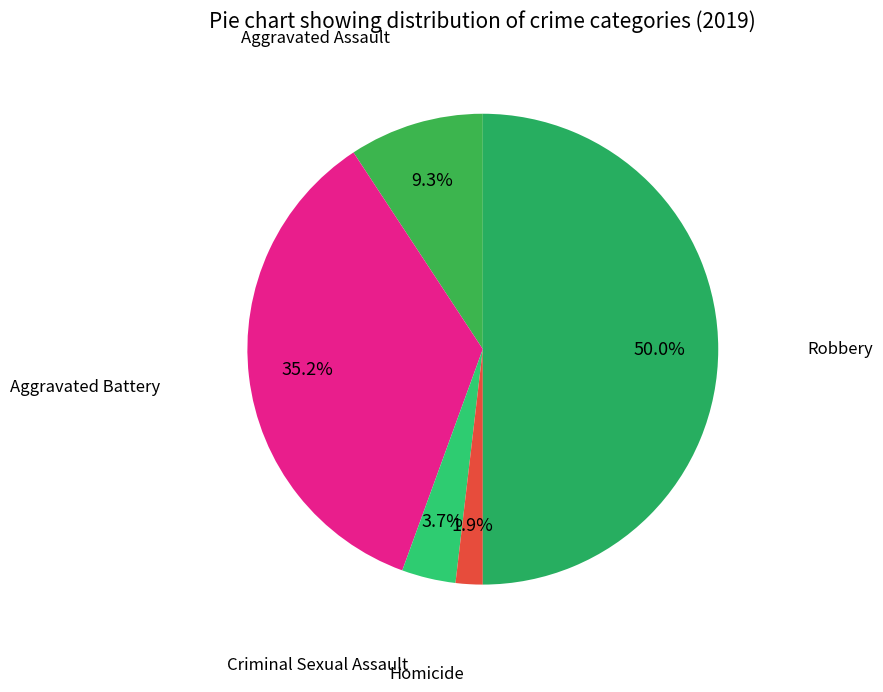

To the nearest percent, what is the average slice percentage?

20%